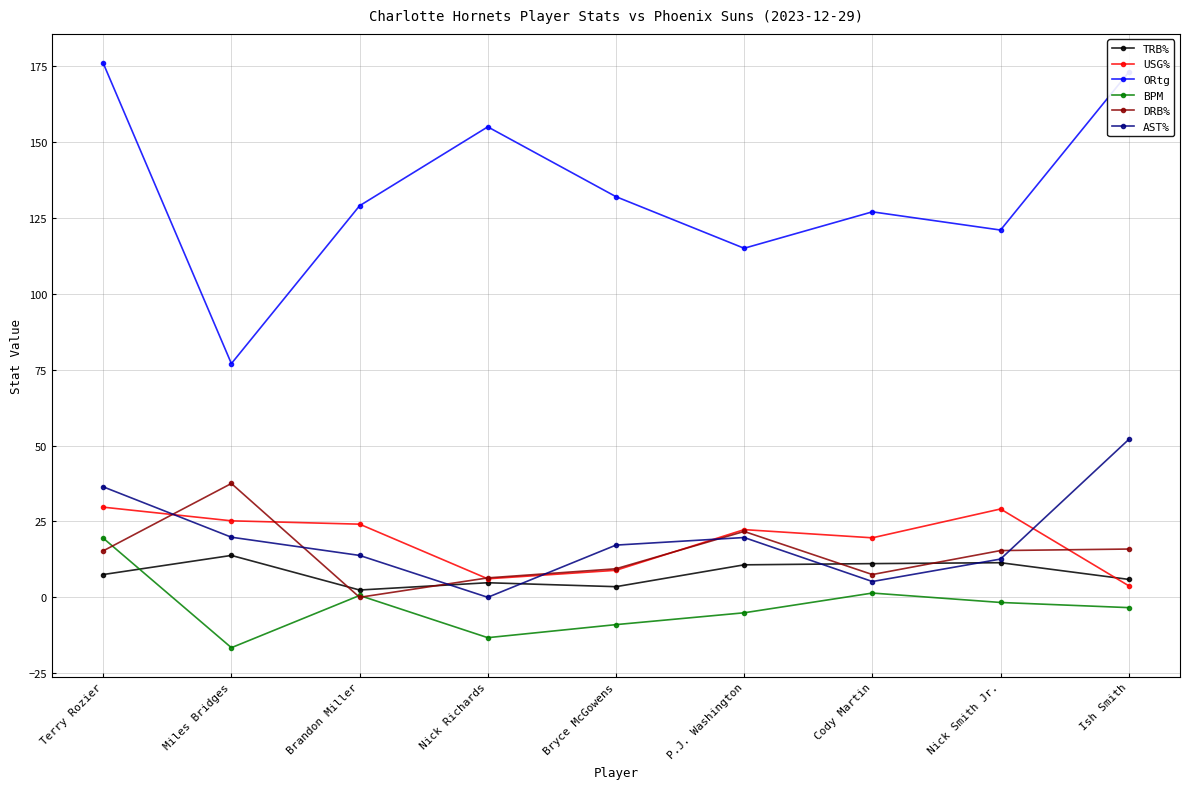

What is the sum of the BPM values at Bryce McGowens and Cody Martin?

-7.6